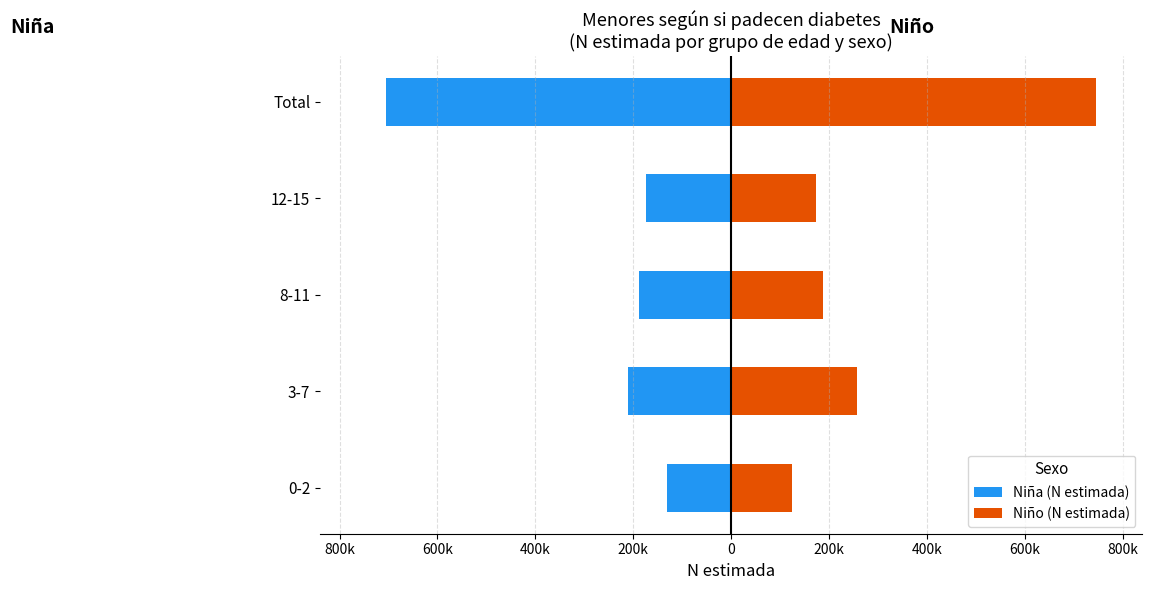

How many data points in Niña (N estimada) are above -188899?

2